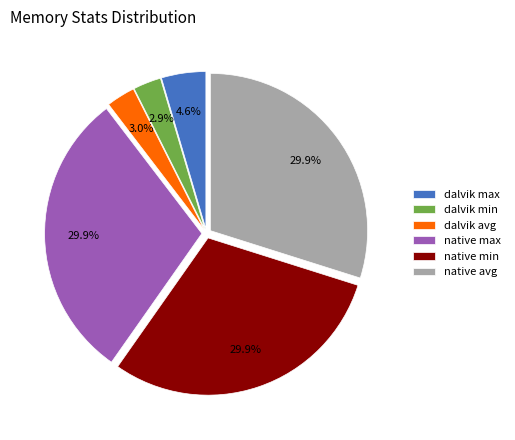

Which has a higher value, native max or dalvik min?

native max